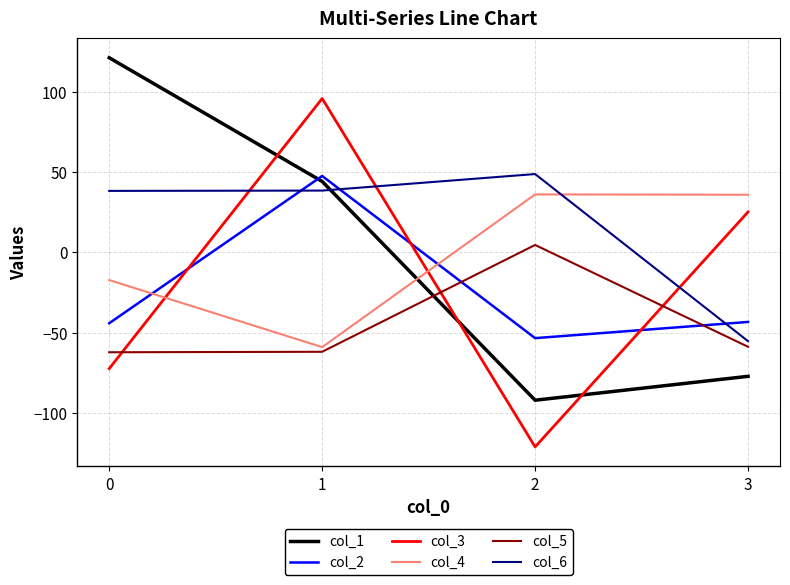

The col_3 series shows -29.7 at 2. True or false?

False